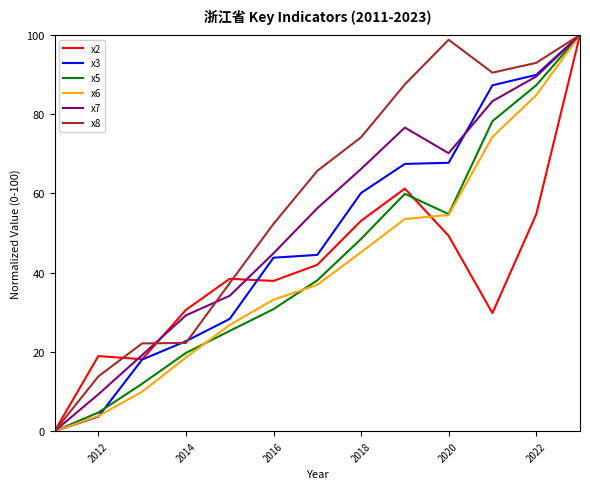

What is the greatest value displayed?

100.0